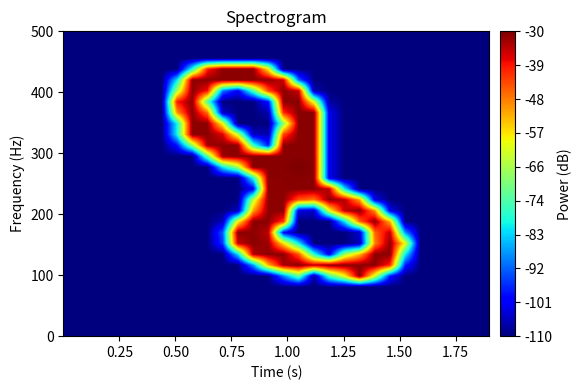

At how many categories does at least one series exceed 44?

16